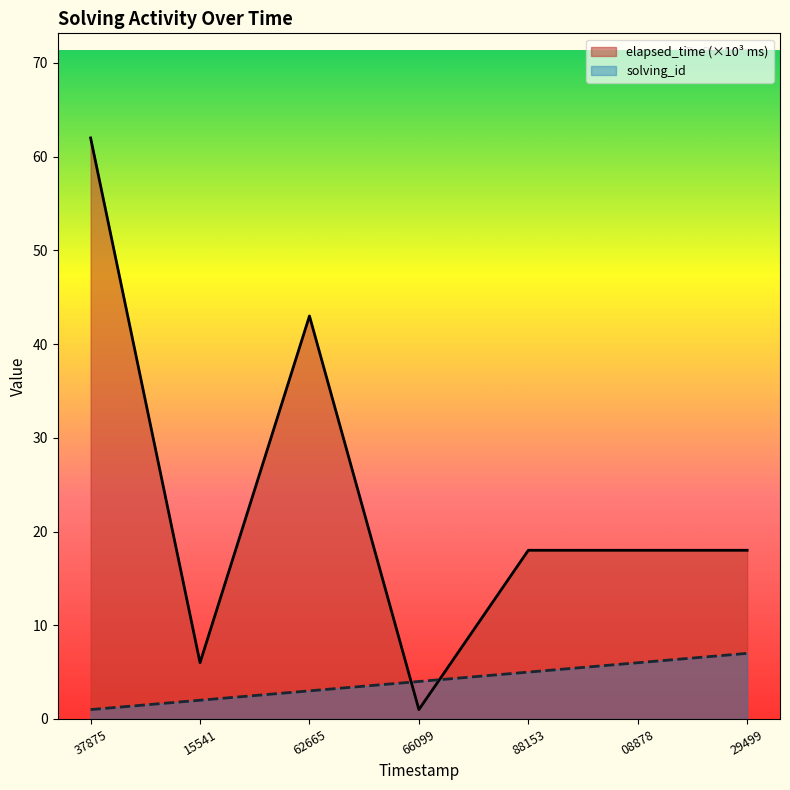

Rank the series by their average value, from highest to lowest.

elapsed_time (×10³ ms), solving_id